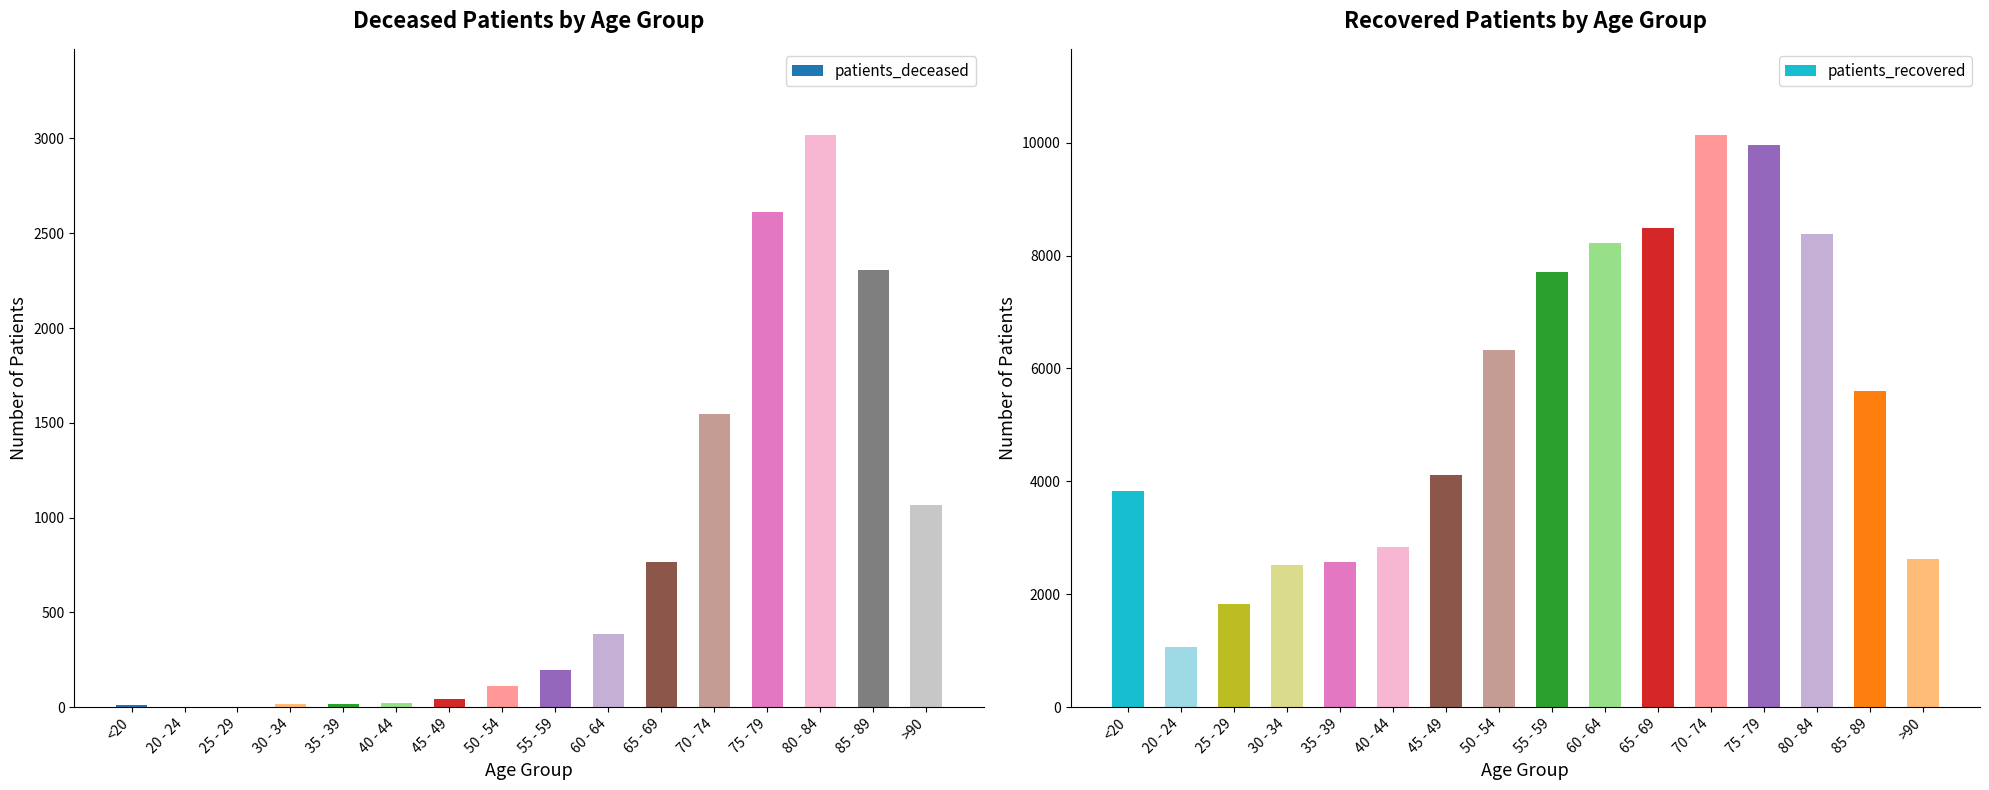

What is the spread (max minus min) of values at 40 - 44?

2818